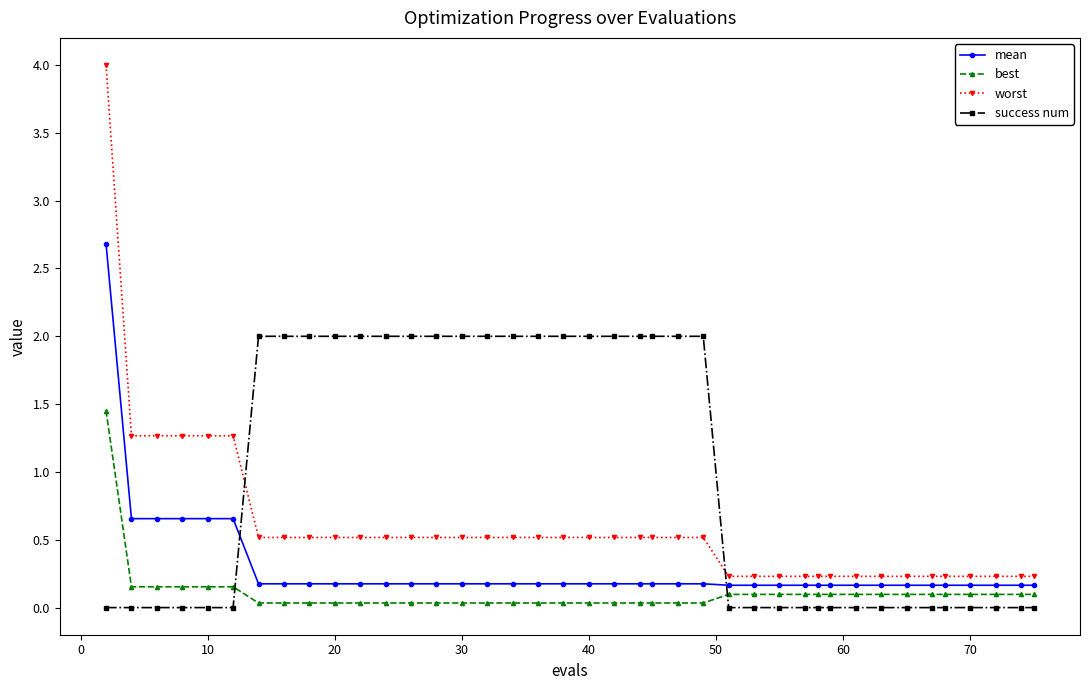

What is the sum of all success num values?

38.0